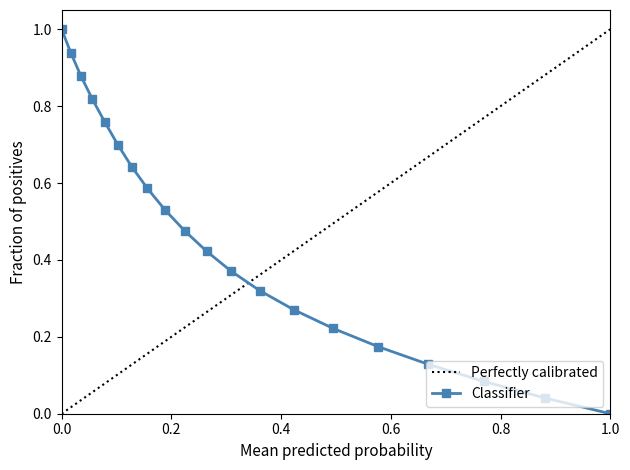

True or false: Classifier has more than 2 points higher than both neighbors.

False